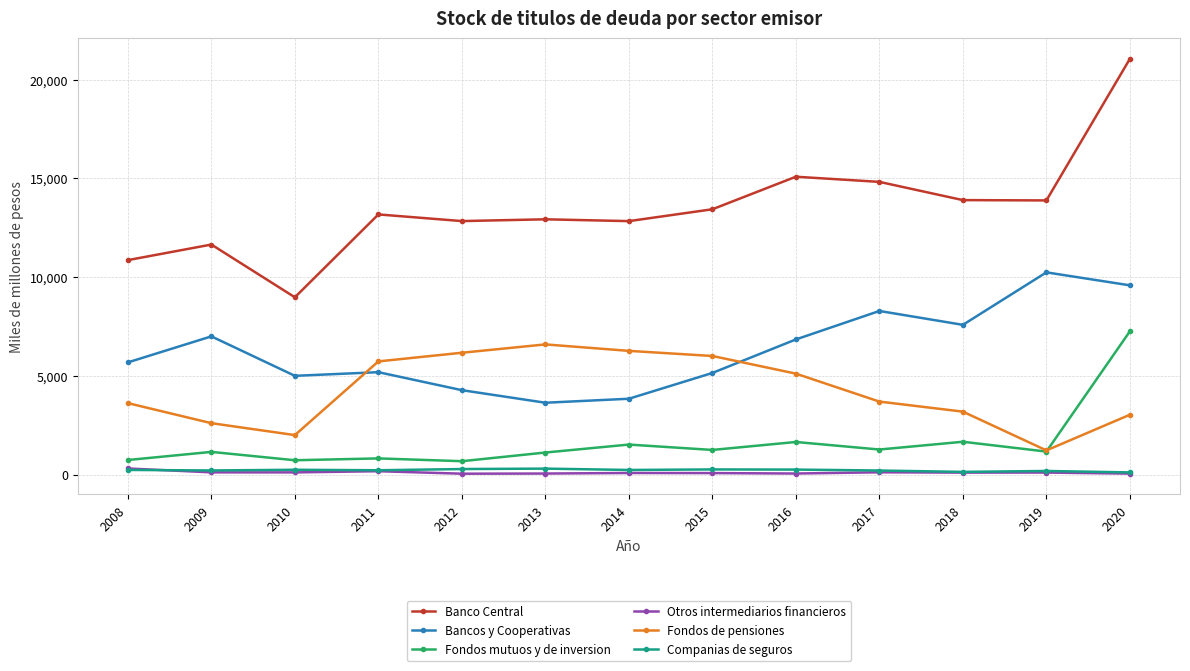

How many lines are shown in the chart?

6